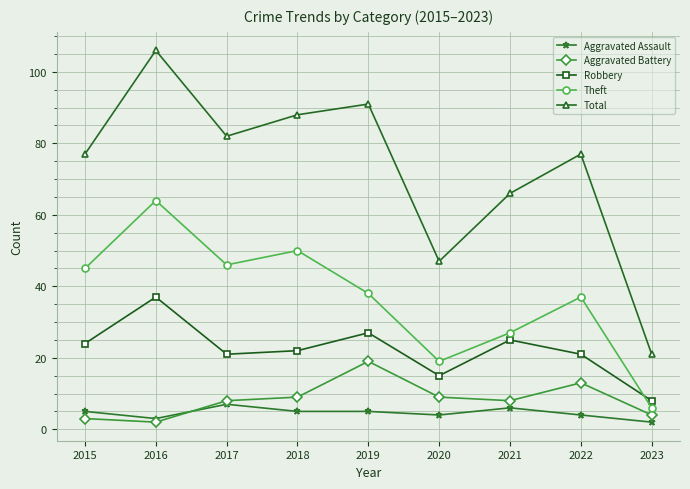

Which series has the largest range (max minus min)?

Total